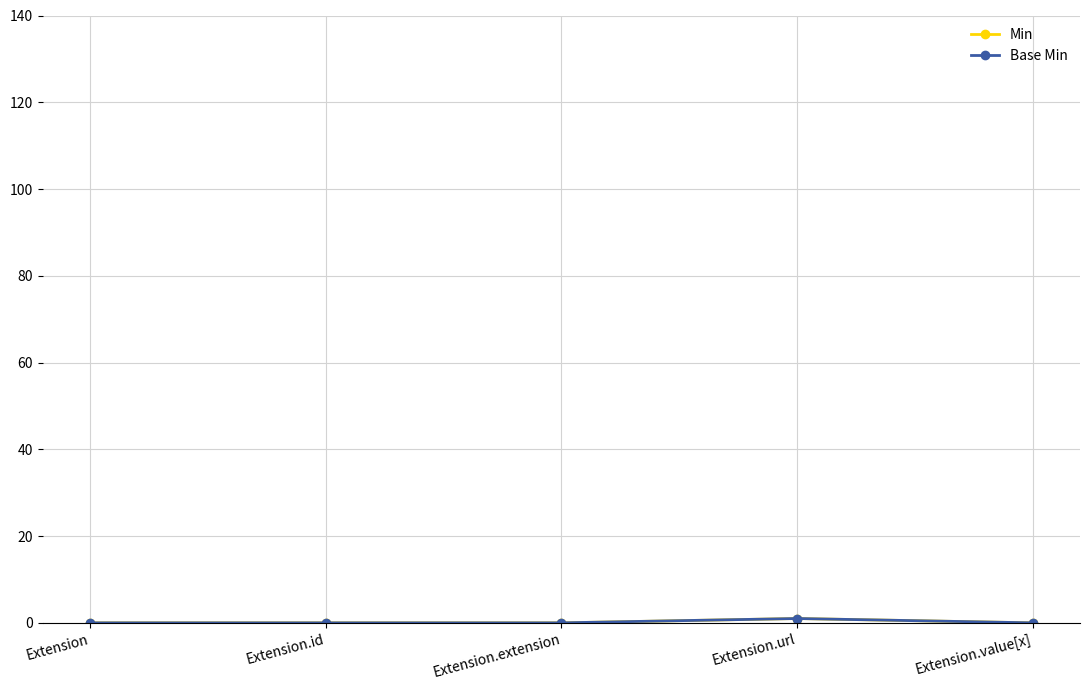

Is this an area chart (filled region under the line)?

No